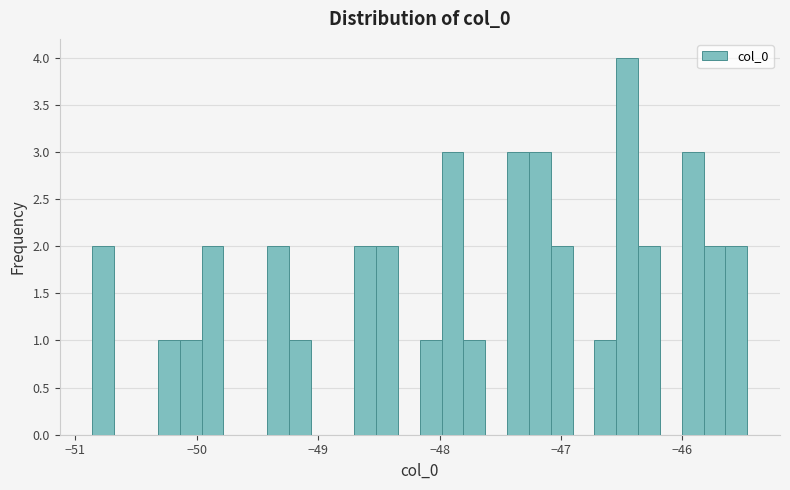

Read against the x-axis, roughly where is the centre of the tallest bar?

-46.5